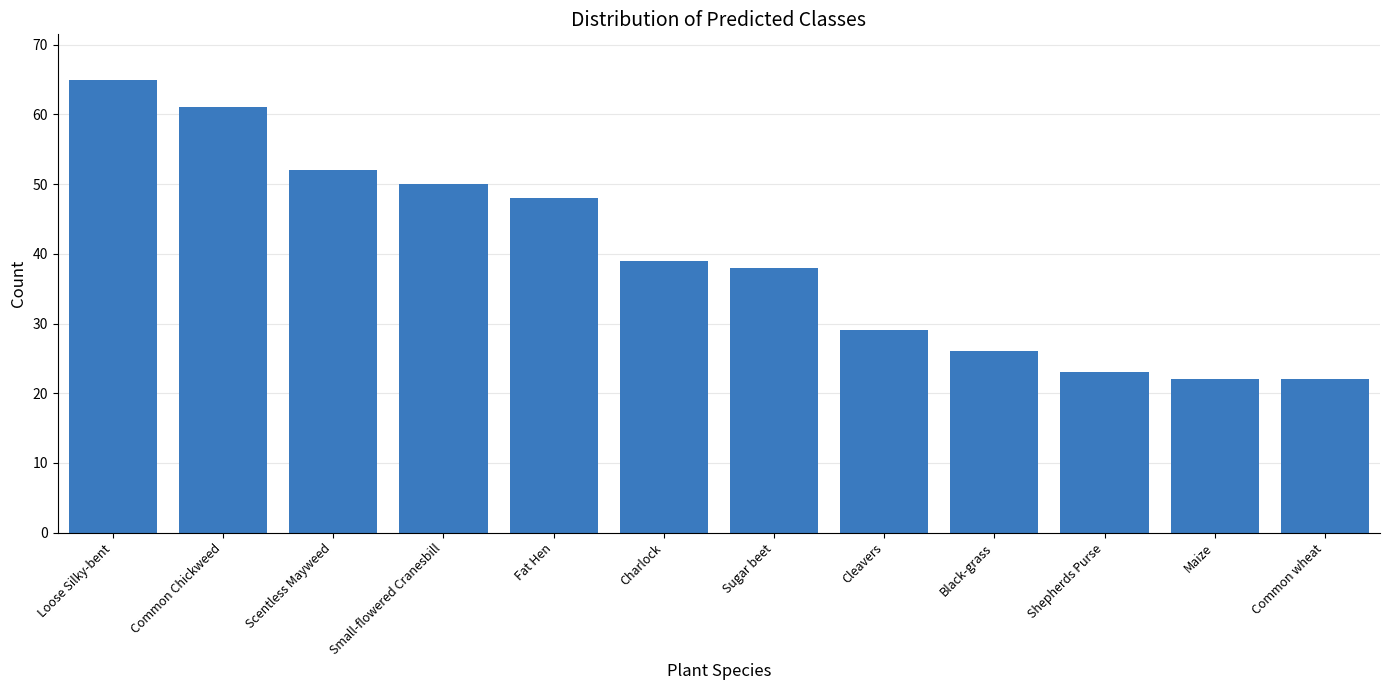

What value does the data have at Small-flowered Cranesbill, to the nearest 5?

50